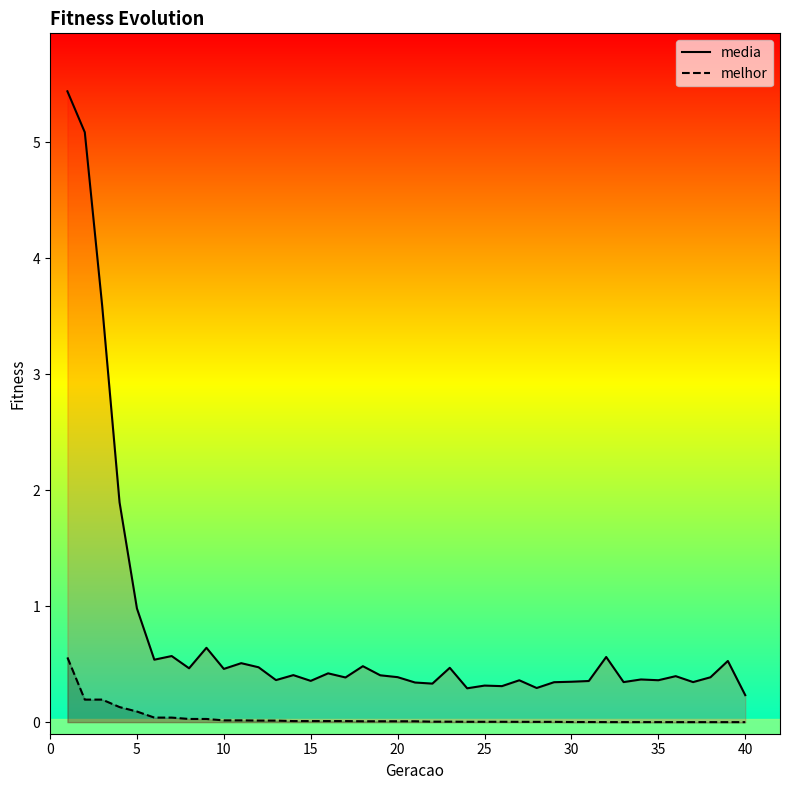

Rank the series by their average value, from highest to lowest.

media, melhor